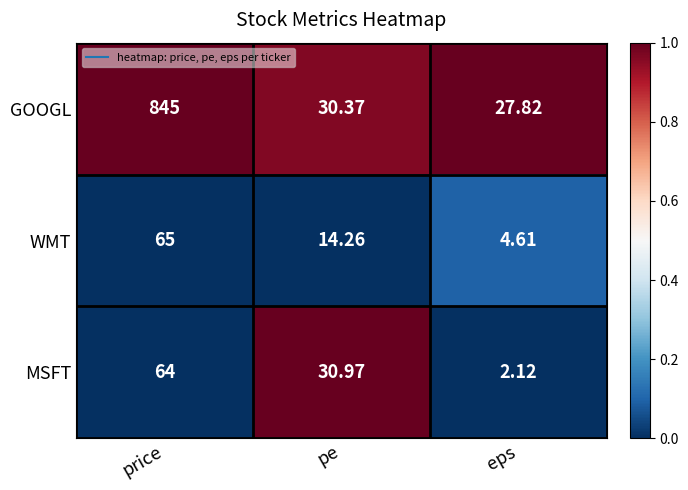

How many distinct data groups are displayed?

3